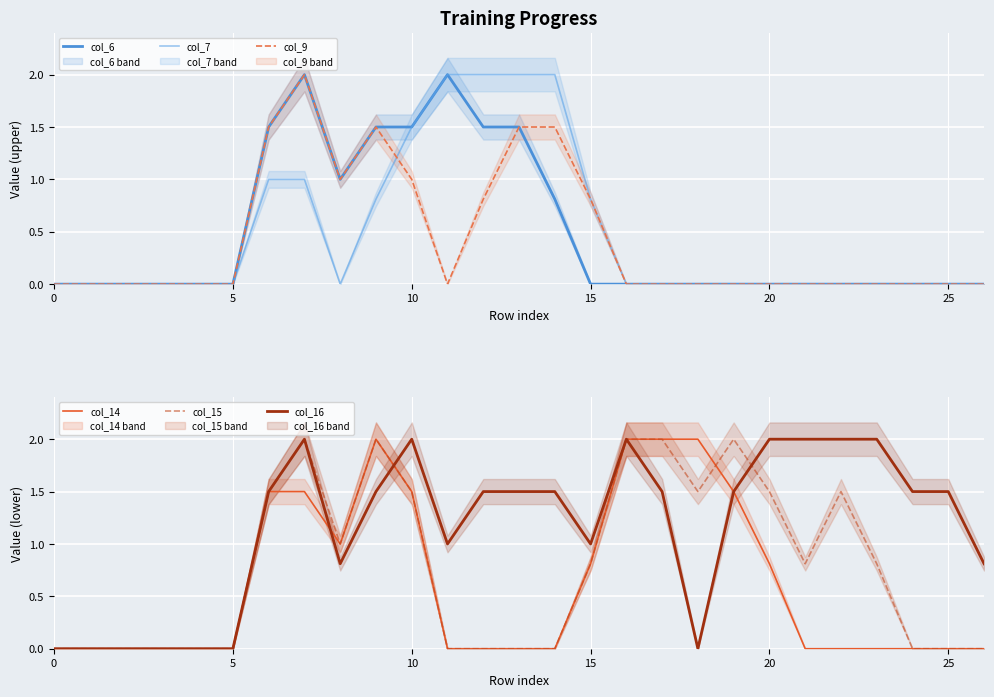

Where is the first local maximum for col_15?

7